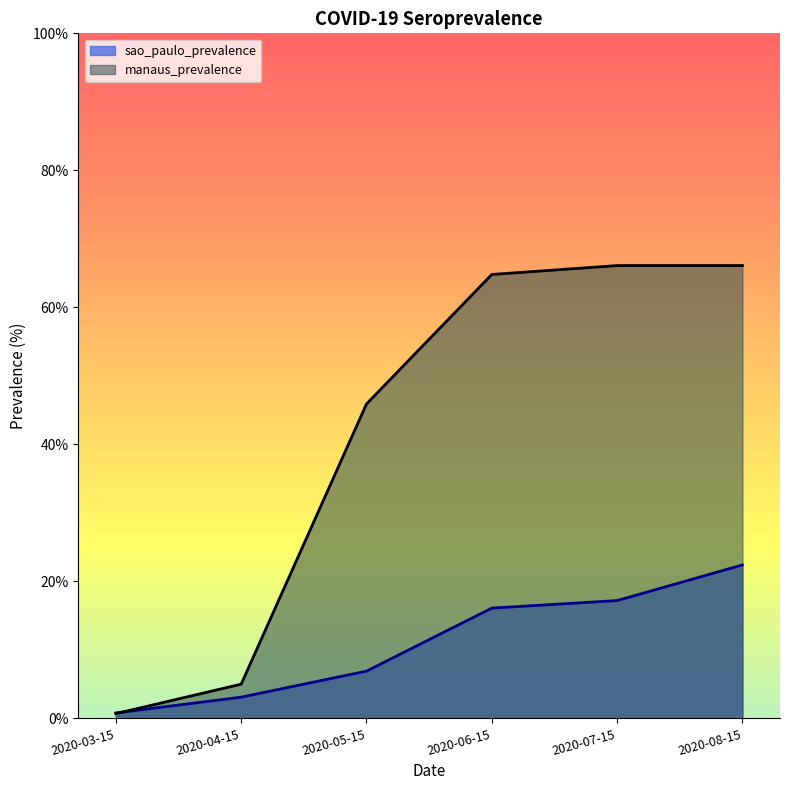

Which category has the lowest value across all series?

2020-03-15